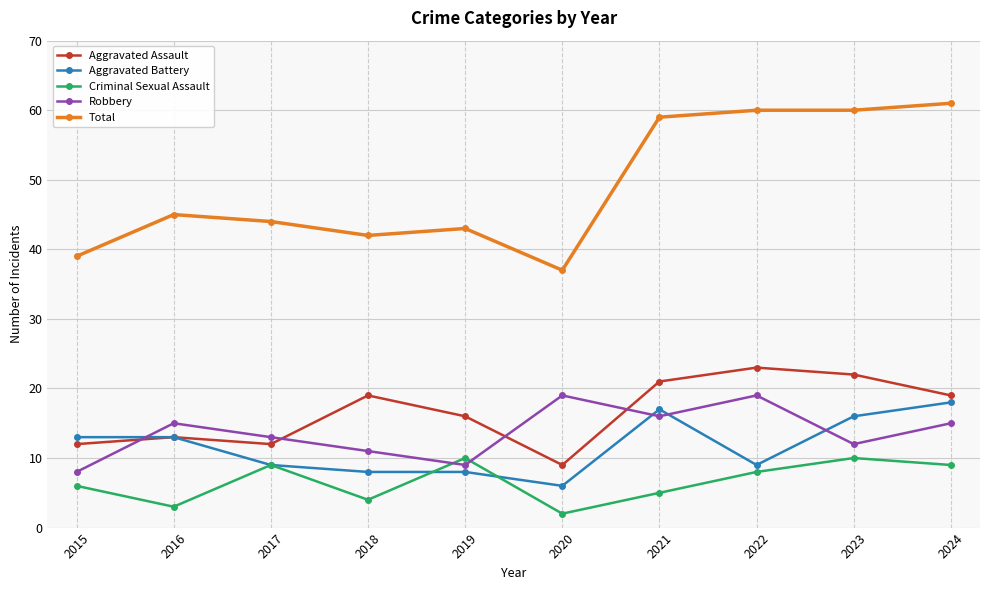

What is the difference between the Criminal Sexual Assault values at 2015 and 2017?

3